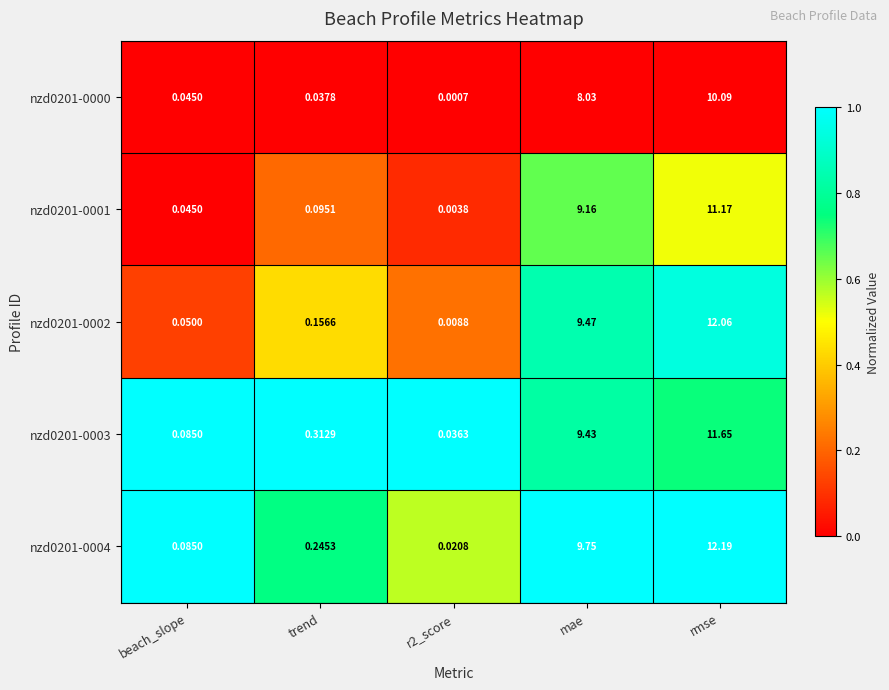

How many categories are shown in the chart?

5